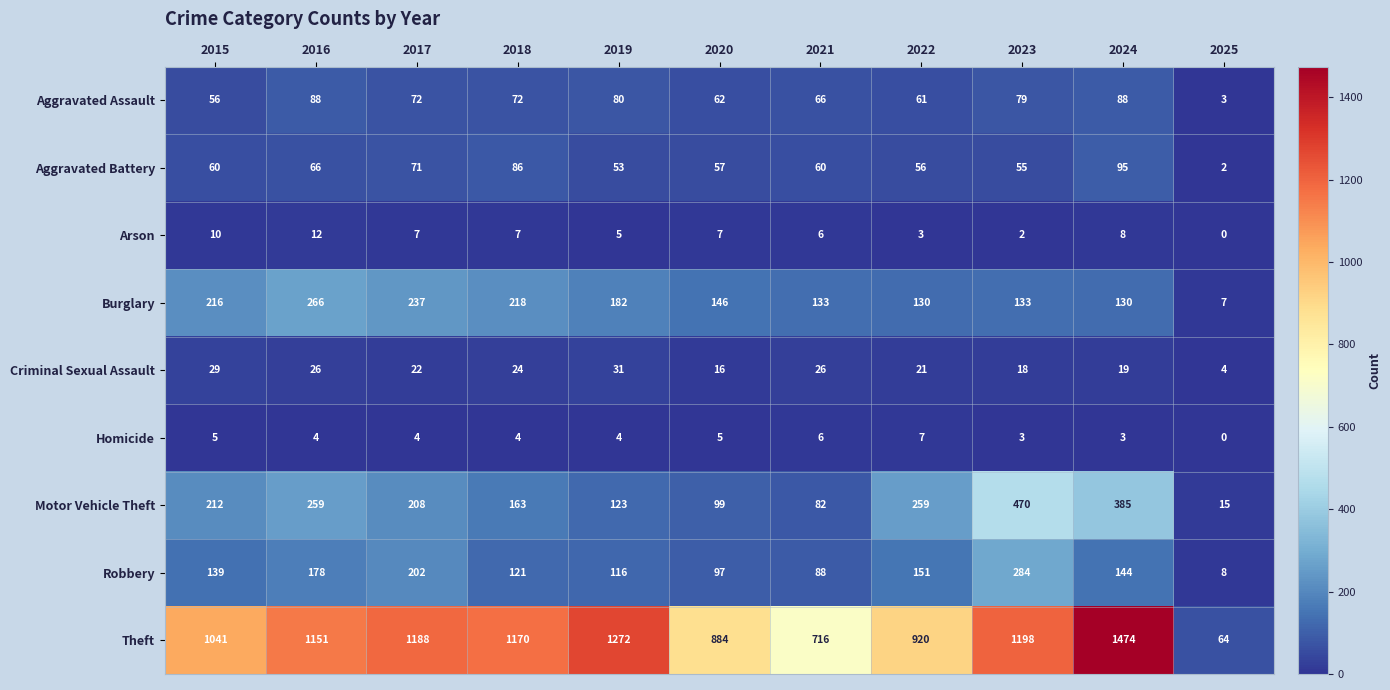

At how many categories does at least one series exceed 839?

9